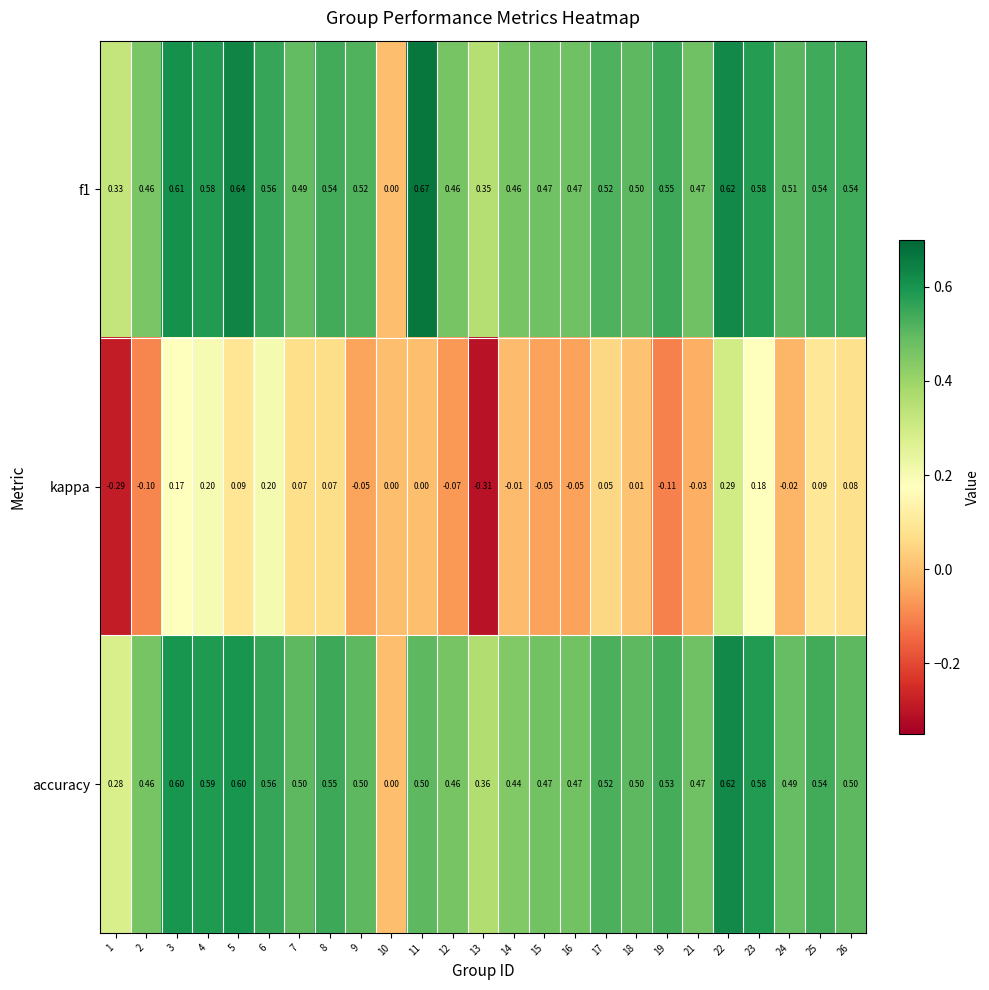

Is the value of kappa at 21 greater than the value of f1 at 16?

No